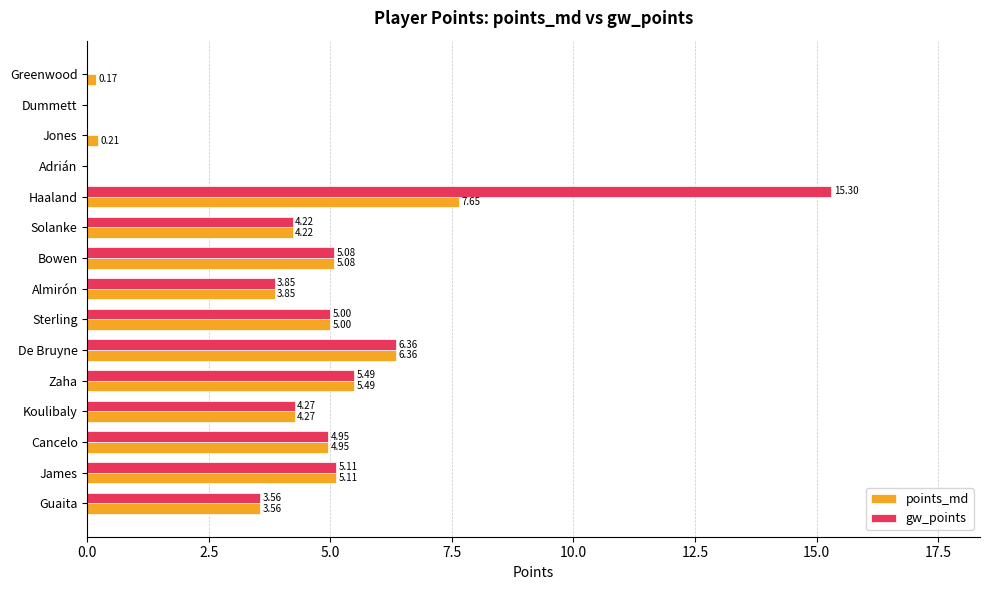

At which category is the sum across all series the highest?

Haaland